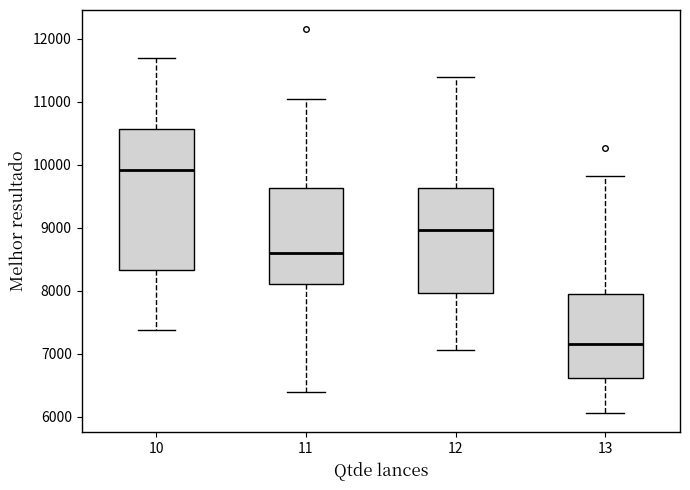

Reading left to right, transcribe this box plot: for each box, give where its median line is, the range the box spans, and where its two whiskers end, as read against the y-axis. The values are not printed on the chart, so give them approximately, as read against the axis.

10: median 9900, box 8300 to 10600, whiskers 7400 to 11700
11: median 8600, box 8100 to 9600, whiskers 6400 to 11000
12: median 9000, box 8000 to 9600, whiskers 7100 to 11400
13: median 7200, box 6600 to 7900, whiskers 6100 to 9800